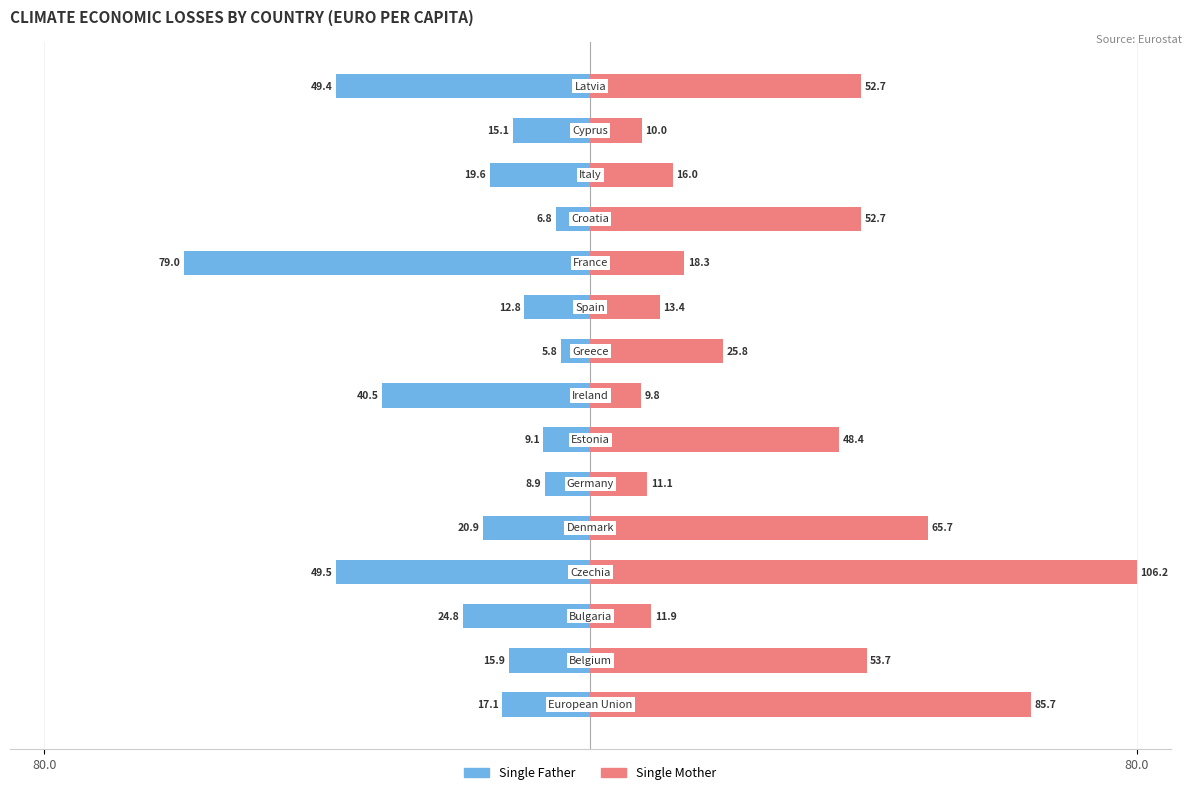

Which series has the largest total across all categories?

Single Mother